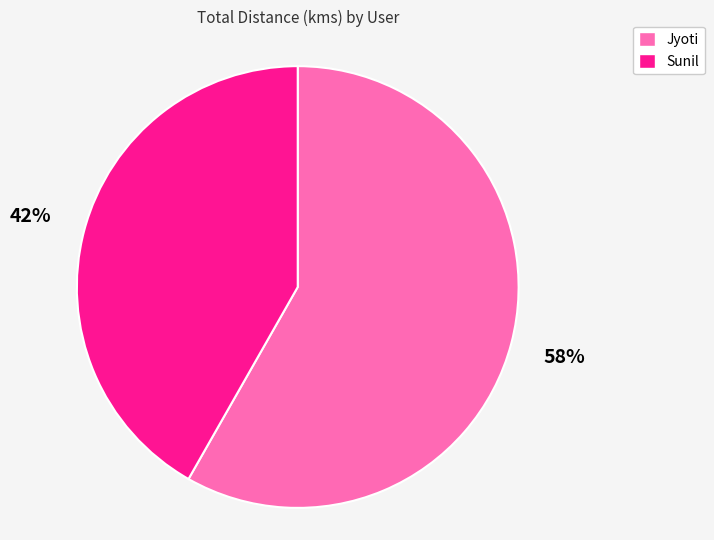

Which slice represents more than half of the pie?

Jyoti